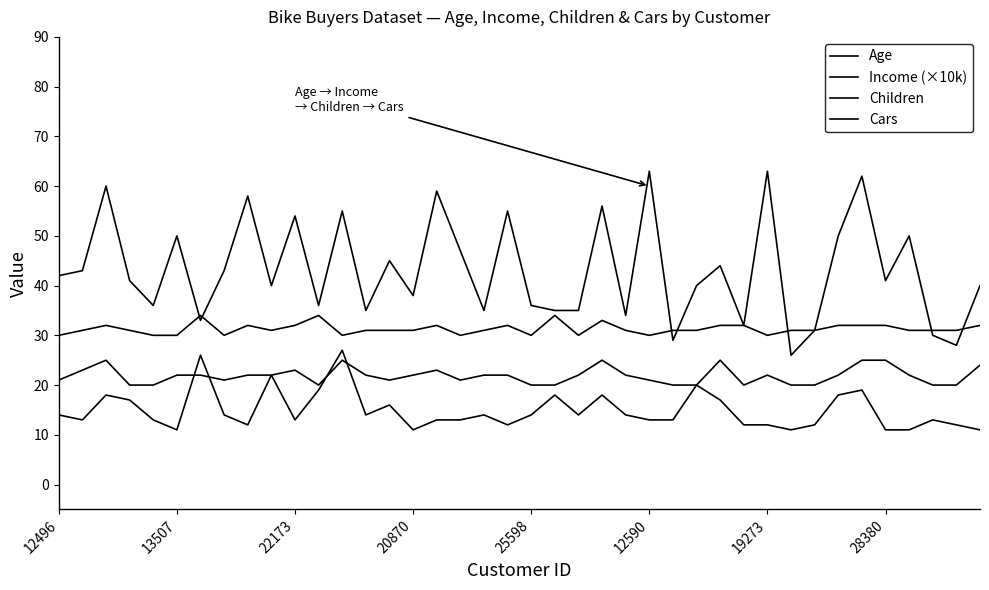

How many lines are shown in the chart?

4